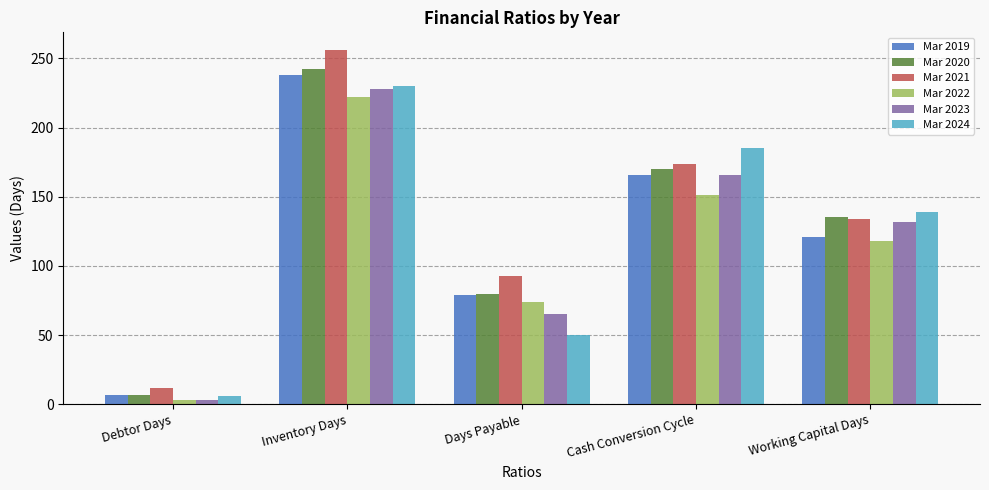

What is the value of the Mar 2022 bar at the 5th from the left?

118